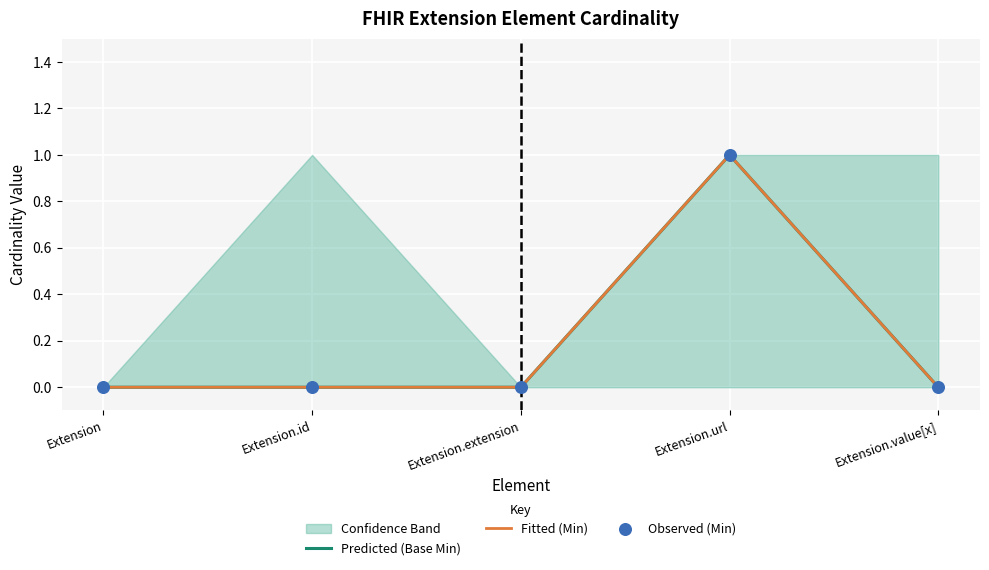

Which series has the largest Y range (max minus min)?

Predicted (Base Min)